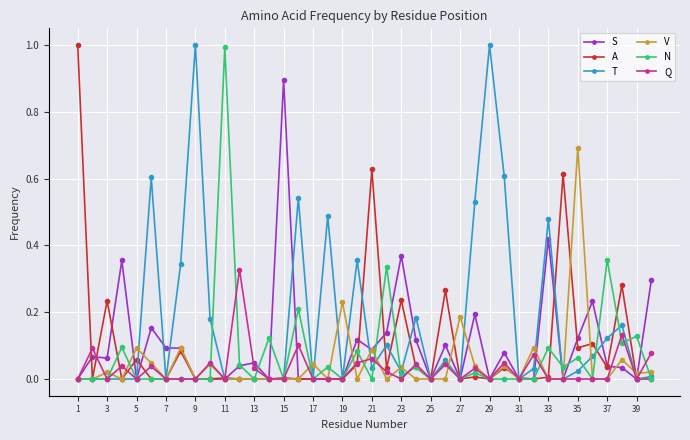

What is the maximum value for A?

1.0